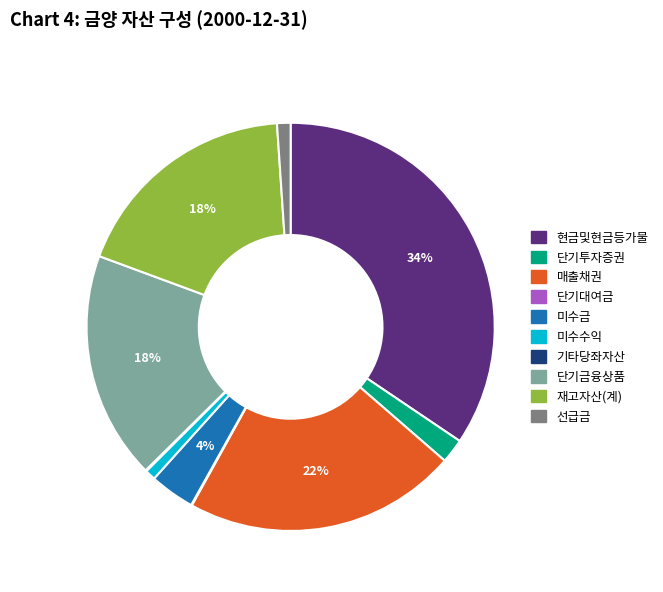

The 매출채권 slice represents 10% of the pie. True or false?

False